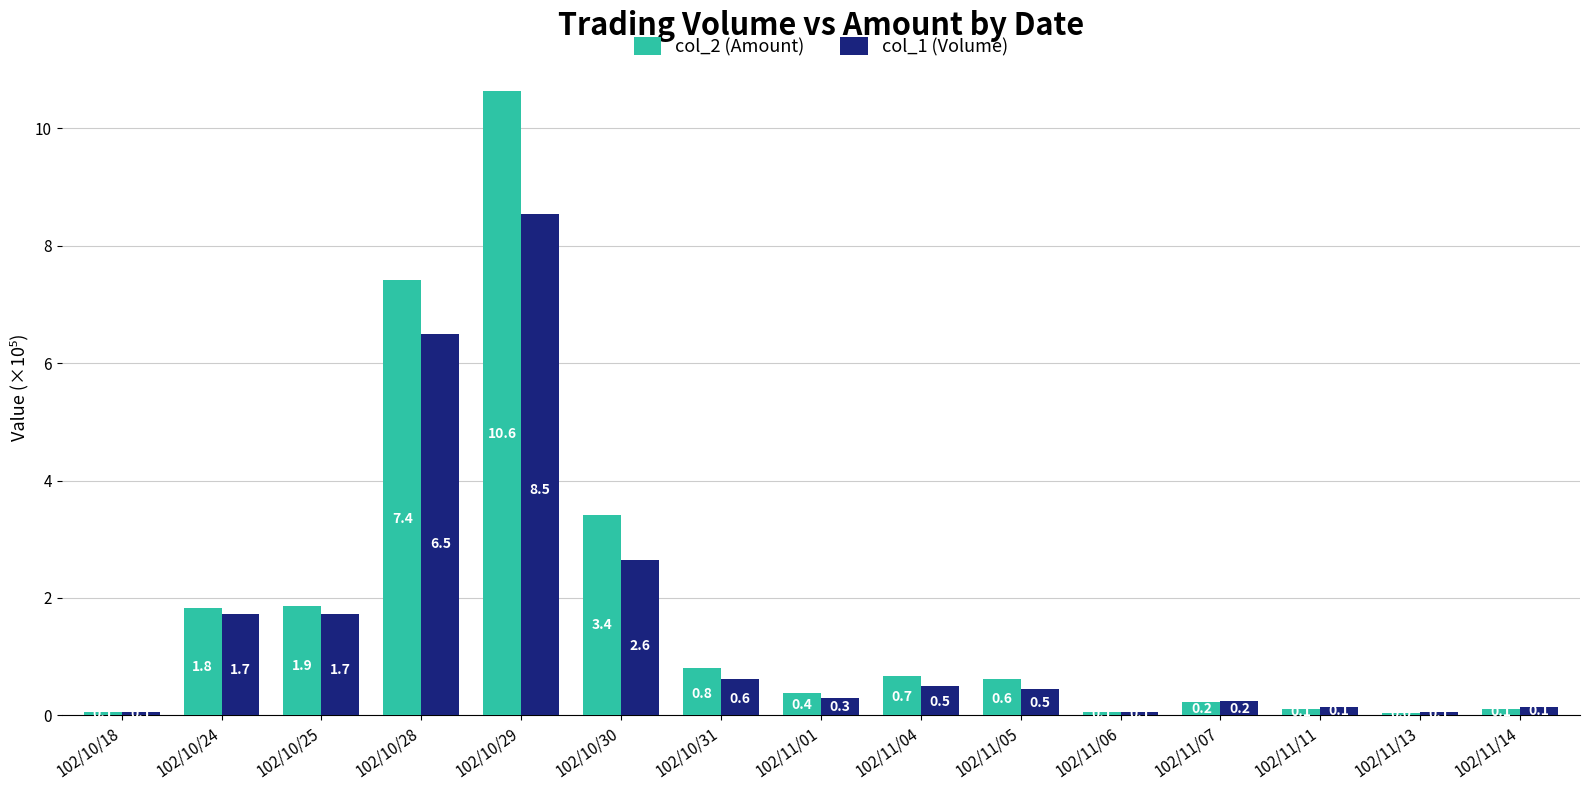

Which series has the largest total across all categories?

col_2 (Amount)